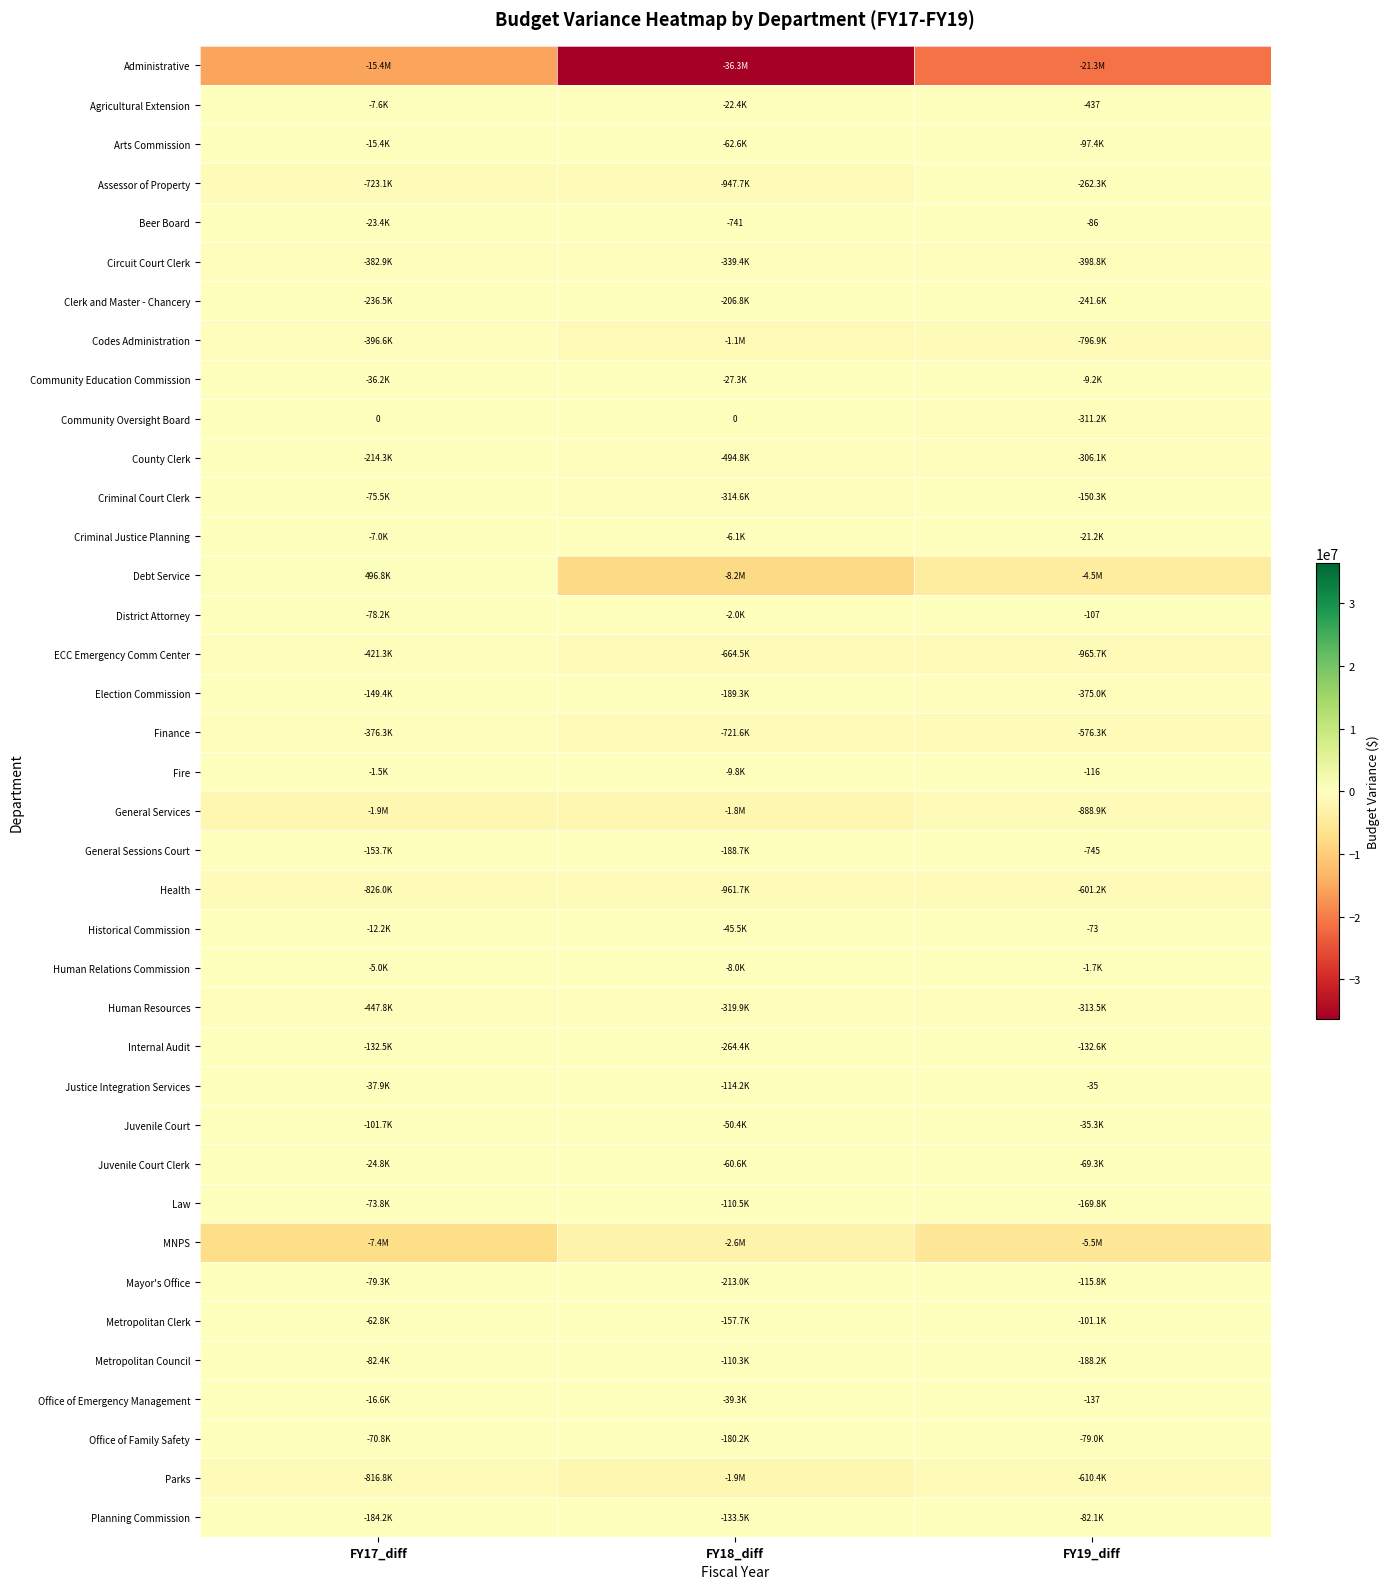

Which category has the lowest value in the Internal Audit series?

FY18_diff